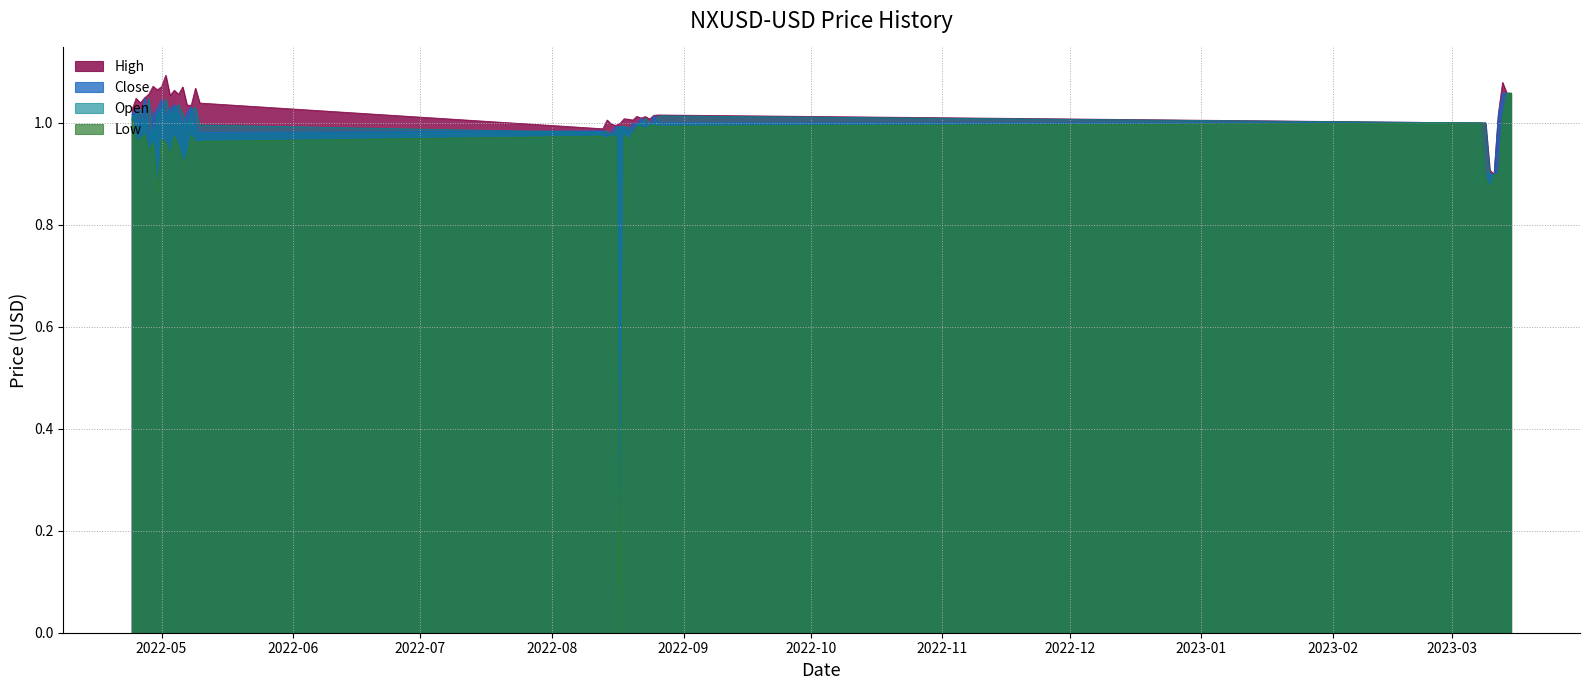

What is the label of the 2nd point from the left?

2022-04-25